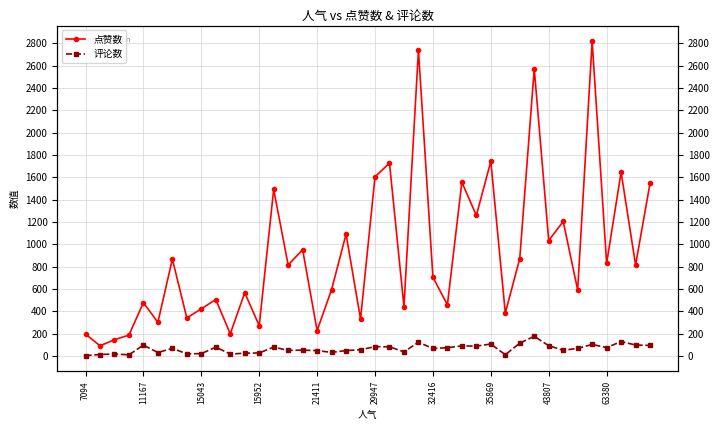

True or false: 评论数 and 点赞数 intersect in this chart.

False